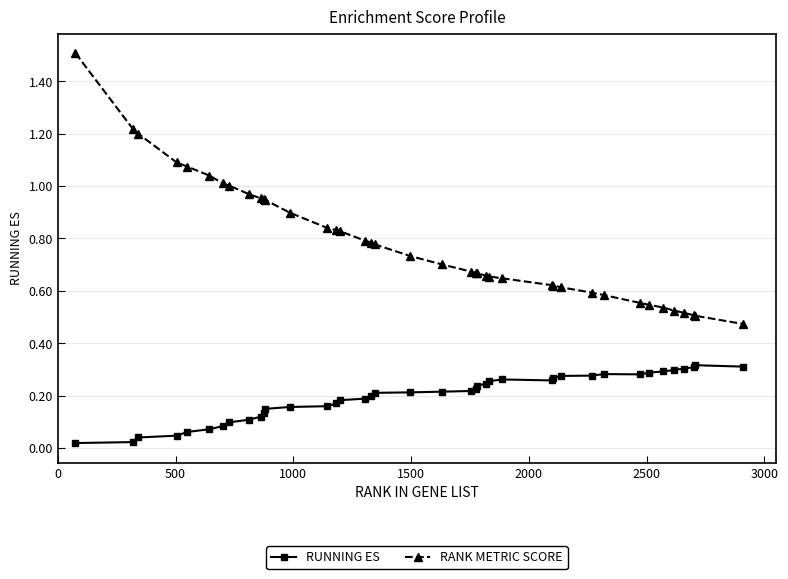

Does the chart display data point markers on the line(s)?

Yes